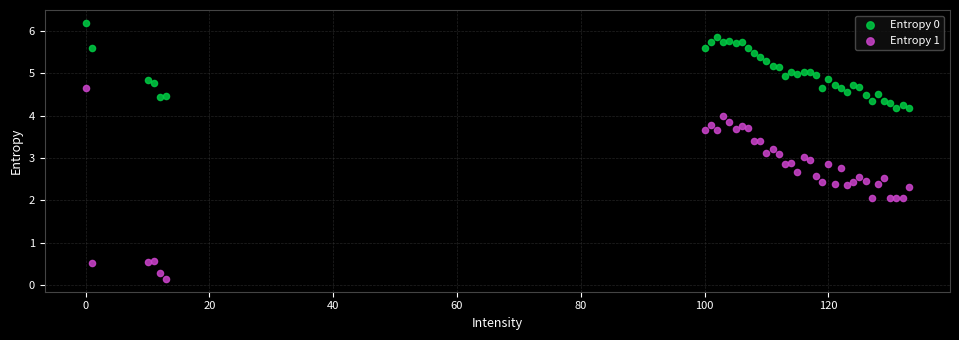

Which series contains the highest Y value?

Entropy 0